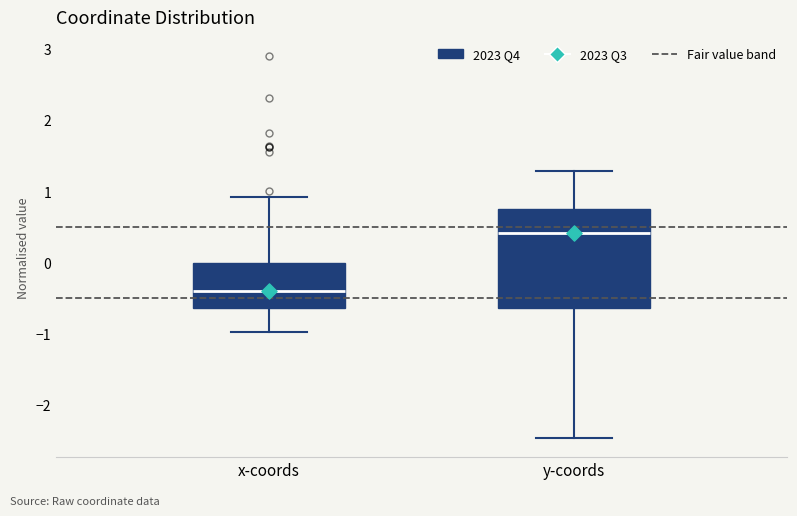

Which box's median line is the lowest?

x-coords